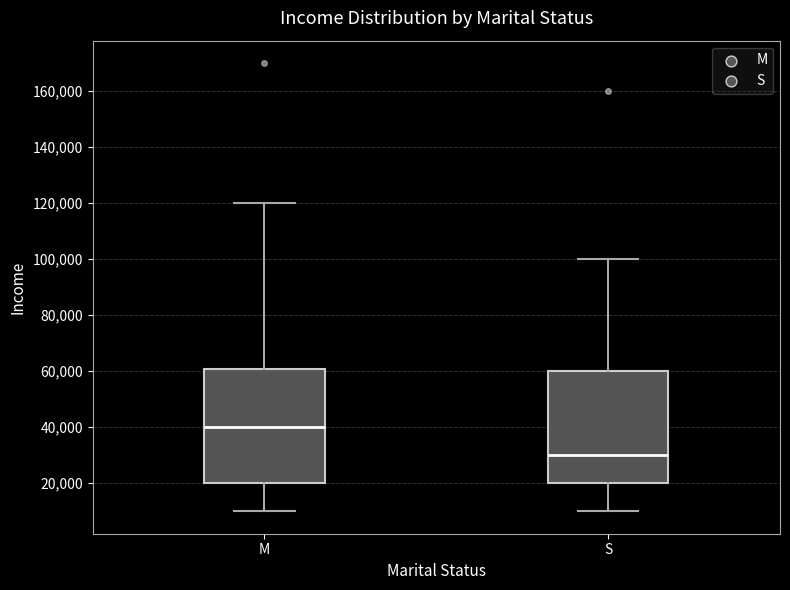

Reading left to right, transcribe this box plot: for each box, give where its median line is, the range the box spans, and where its two whiskers end, as read against the y-axis. The values are not printed on the chart, so give them approximately, as read against the axis.

M: median 40000, box 20000 to 60000, whiskers 10000 to 120000
S: median 30000, box 20000 to 60000, whiskers 10000 to 100000